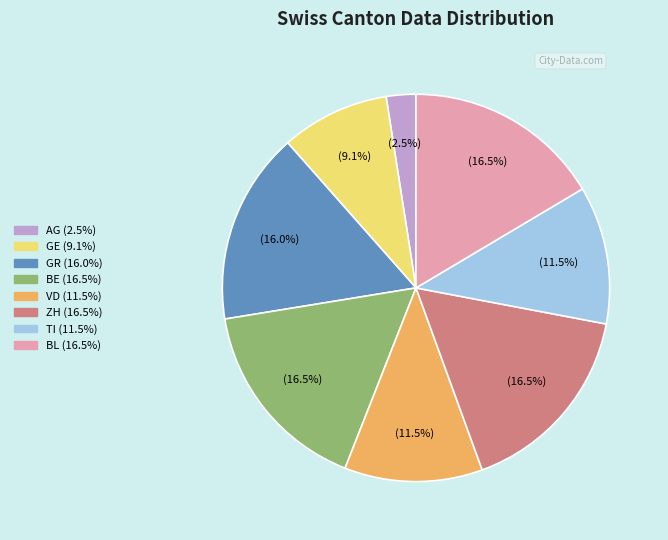

What is the smallest slice in the pie chart?

AG